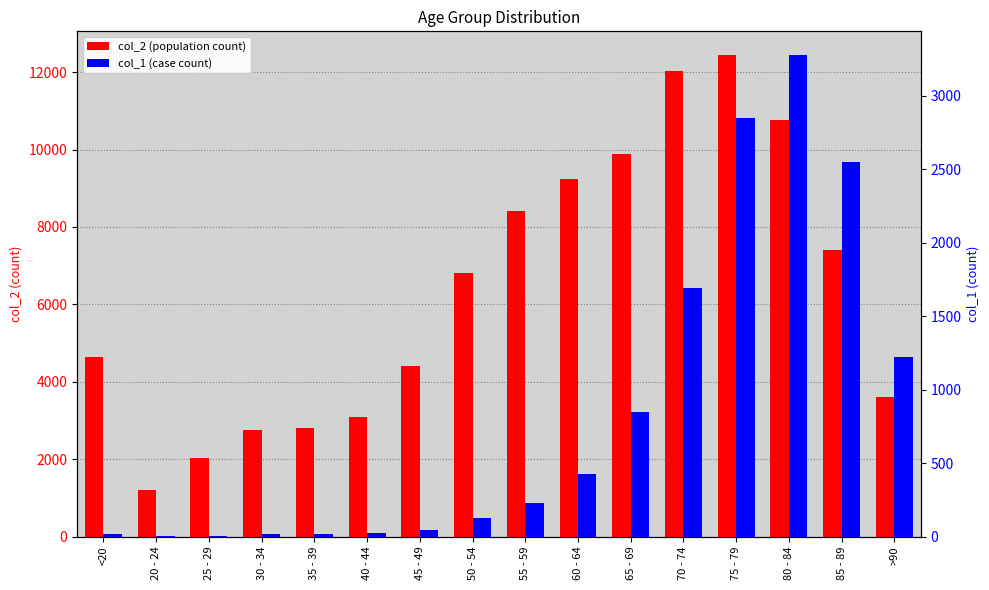

At how many categories does at least one series exceed 8839?

5